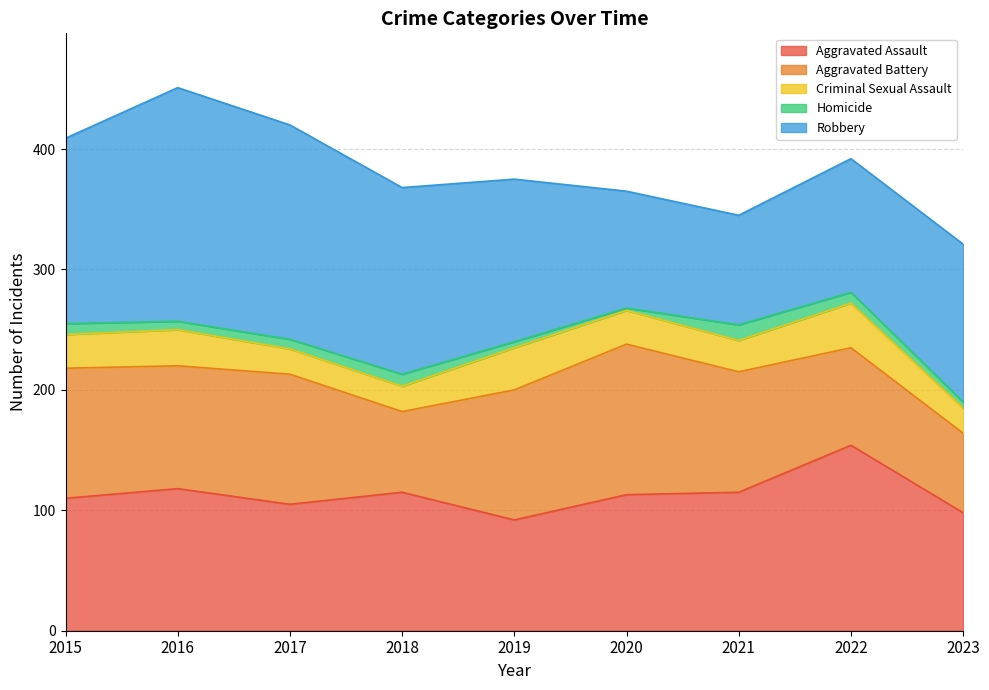

Between 2016 and 2017, which series saw the biggest shift?

Robbery